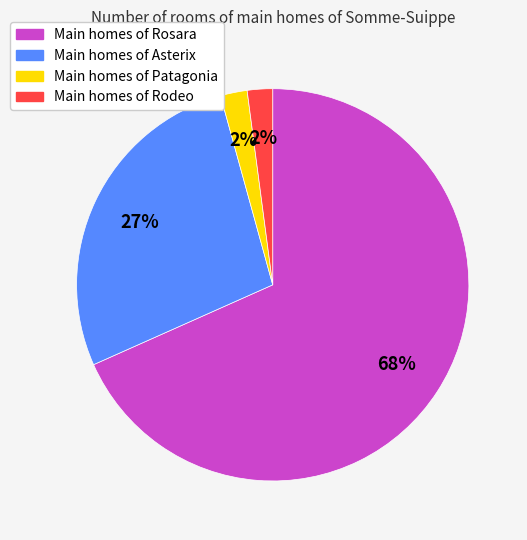

Is there any slice that represents more than half of the pie?

Yes